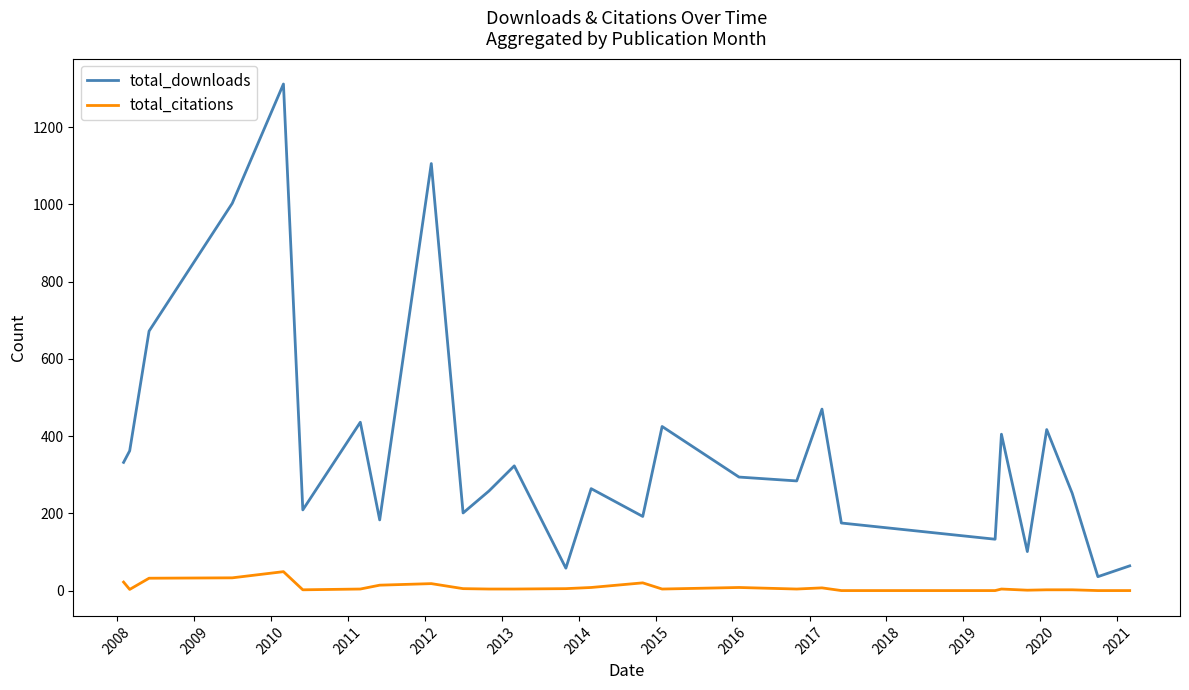

Which series has the largest range (max minus min)?

total_downloads